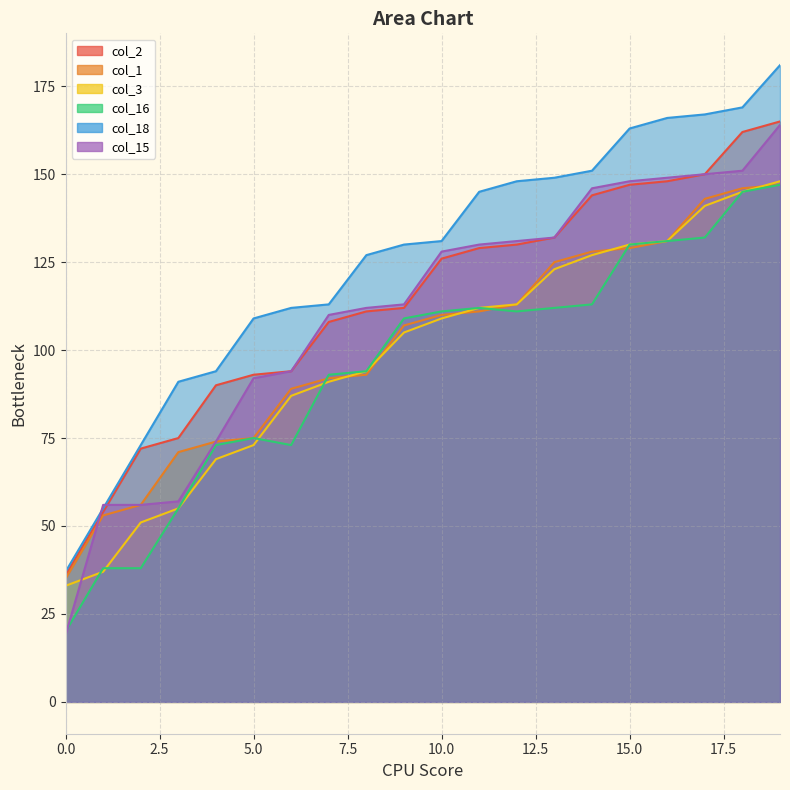

What are all the series names shown in the legend?

col_2, col_1, col_3, col_16, col_18, col_15